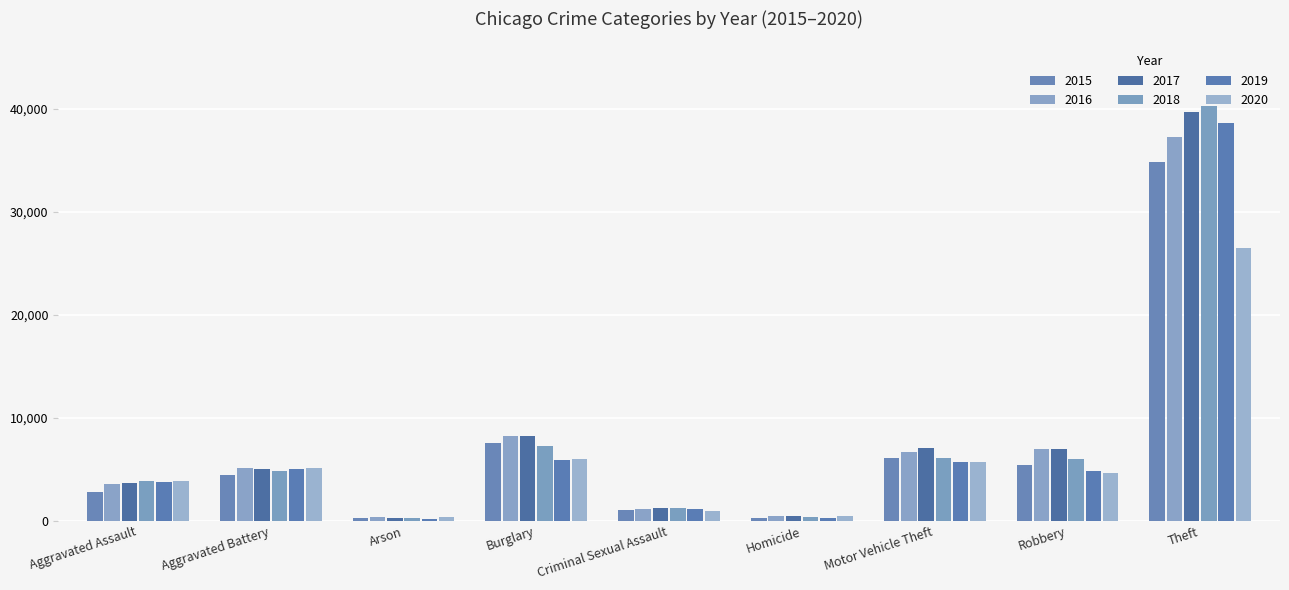

The 2018 series shows 235 at Arson. True or false?

True